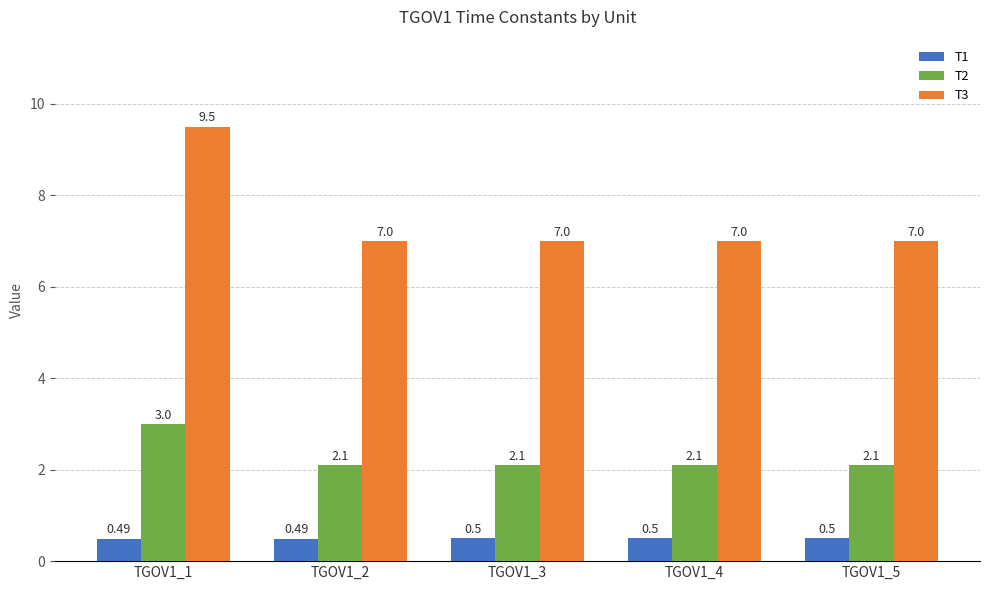

Which series has the widest spread of values?

T3